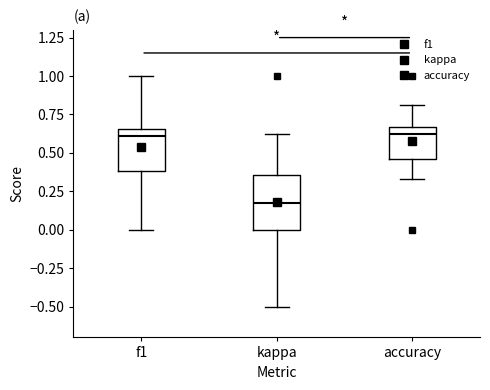

Reading left to right, transcribe this box plot: for each box, give where its median line is, the range the box spans, and where its two whiskers end, as read against the y-axis. The values are not printed on the chart, so give them approximately, as read against the axis.

f1: median 0.60, box 0.40 to 0.65, whiskers 0.00 to 1.00
kappa: median 0.15, box 0.00 to 0.35, whiskers -0.50 to 0.65
accuracy: median 0.60, box 0.45 to 0.65, whiskers 0.35 to 0.80